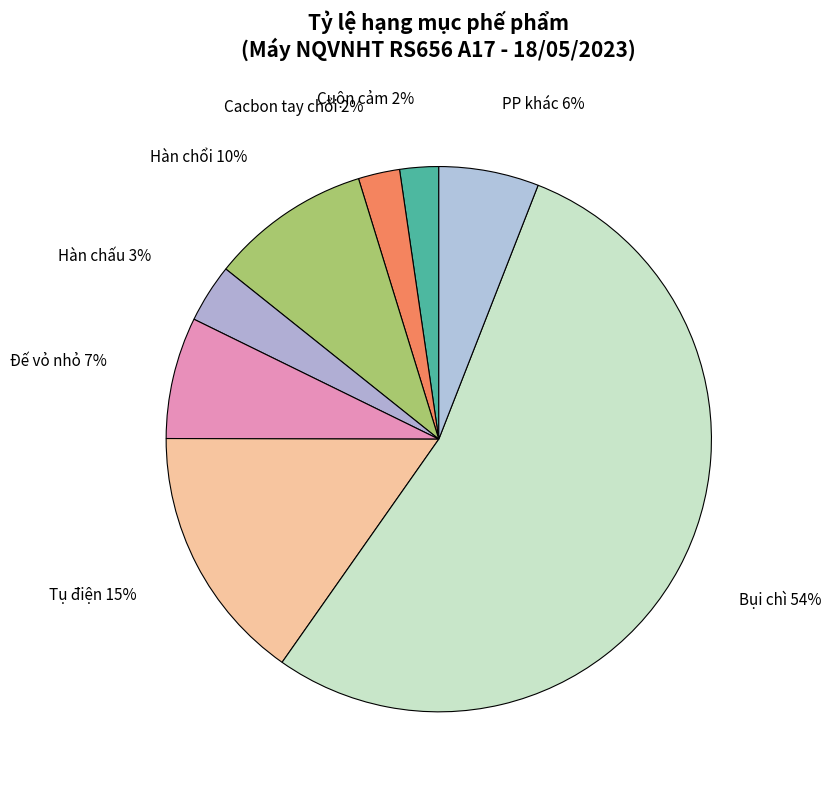

What percentage is the Cacbon tay chổi slice, to the nearest percent?

2%